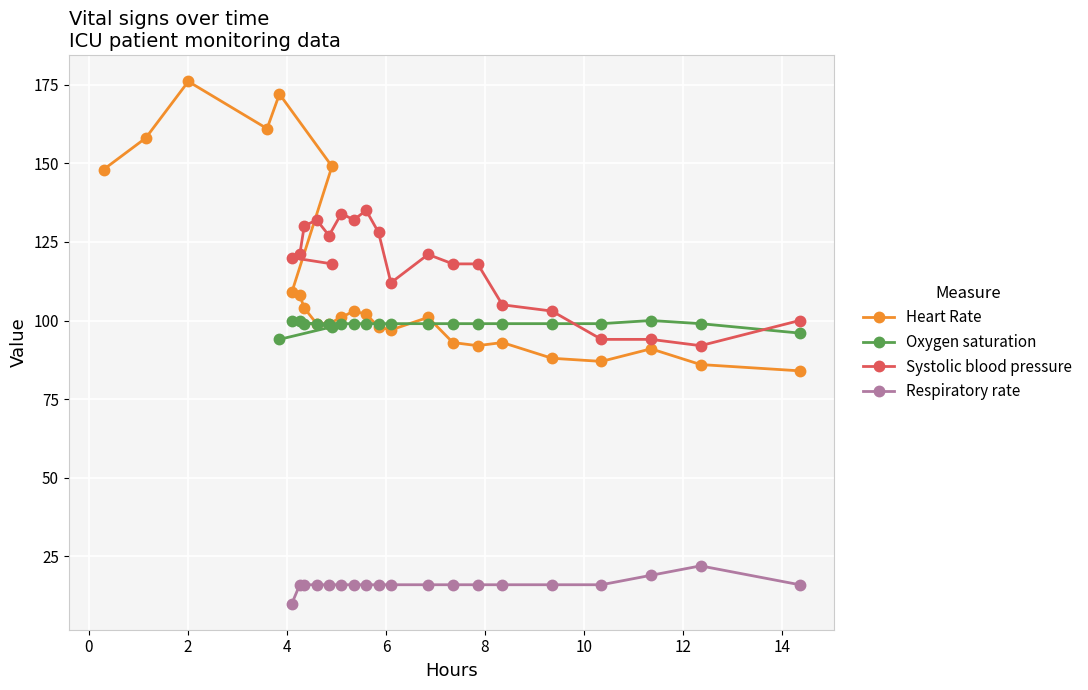

What is the value of the Oxygen saturation point at the 14th from the left?

99.0